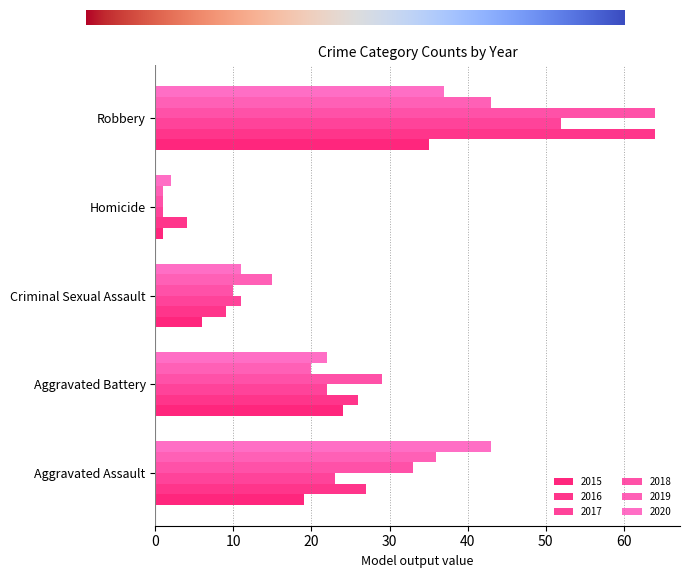

Reading left to right, list all the values displayed in this chart.

2015: 19	24	6	1	35
2016: 27	26	9	4	64
2017: 23	22	11	1	52
2018: 33	29	10	1	64
2019: 36	20	15	1	43
2020: 43	22	11	2	37